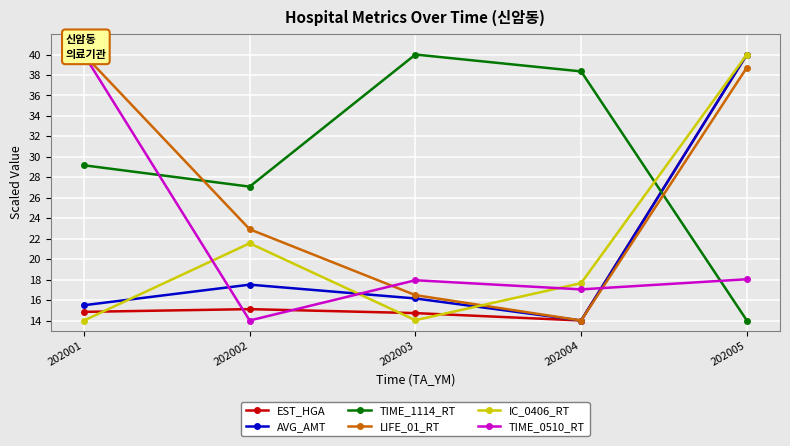

What is the greatest value displayed?

40.0